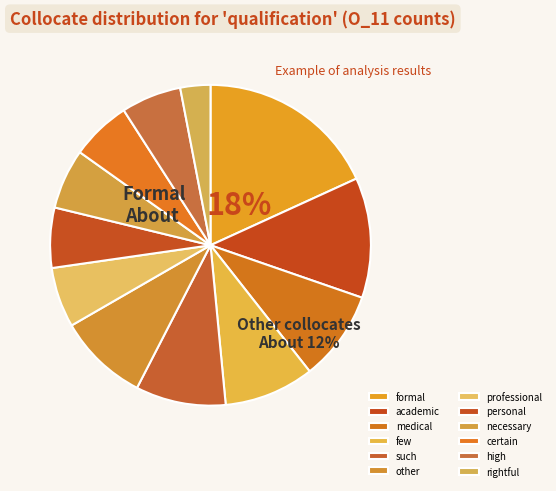

Does any single category account for the majority?

No